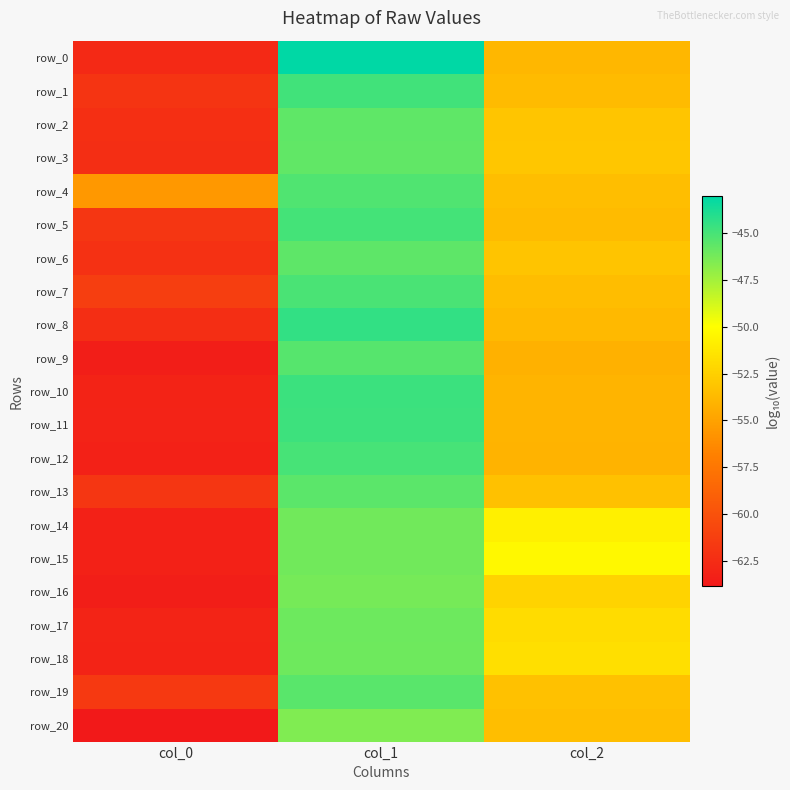

Which category has the lowest value across all series?

col_0